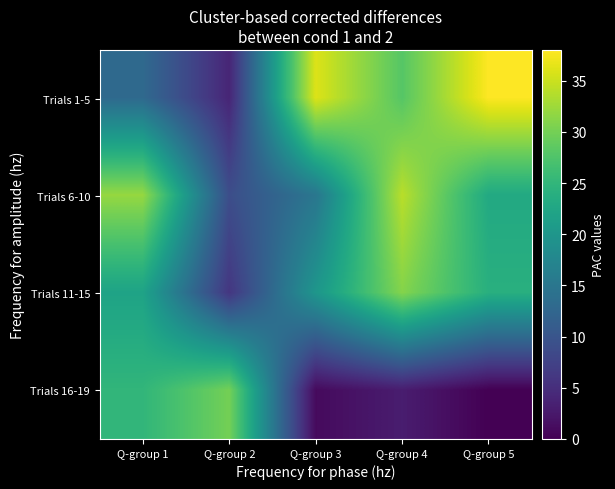

Reading left to right, list all the values displayed in this chart.

Trials 1-5: Q-group 1=13	Q-group 2=4	Q-group 3=36	Q-group 4=28	Q-group 5=38
Trials 6-10: Q-group 1=32	Q-group 2=9	Q-group 3=15	Q-group 4=34	Q-group 5=23
Trials 11-15: Q-group 1=22	Q-group 2=6	Q-group 3=20	Q-group 4=31	Q-group 5=24
Trials 16-19: Q-group 1=25	Q-group 2=30	Q-group 3=1	Q-group 4=3	Q-group 5=0